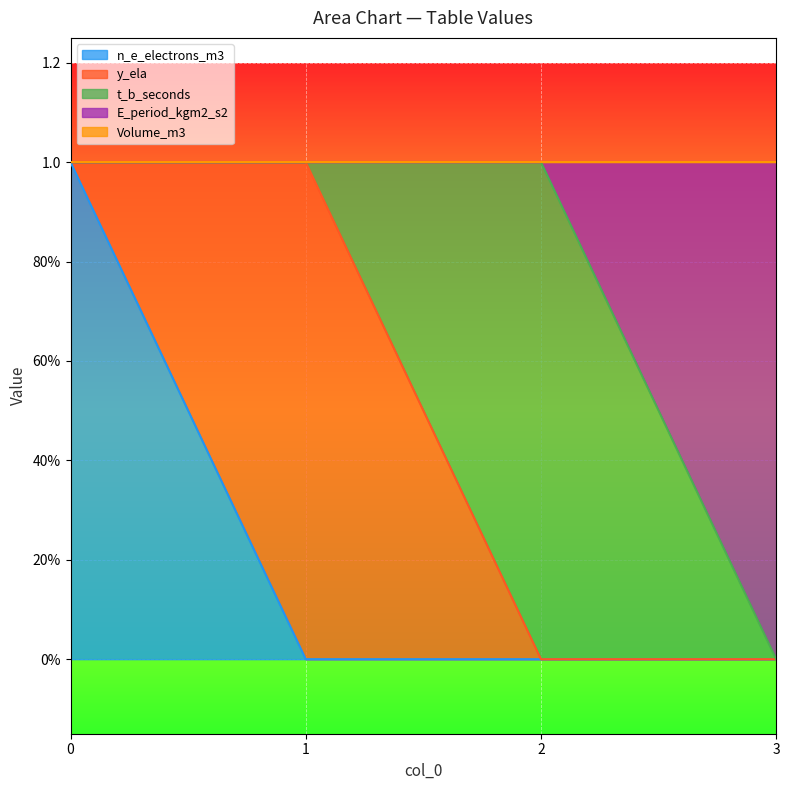

True or false: n_e_electrons_m3 has more than 2 interior local peaks.

False